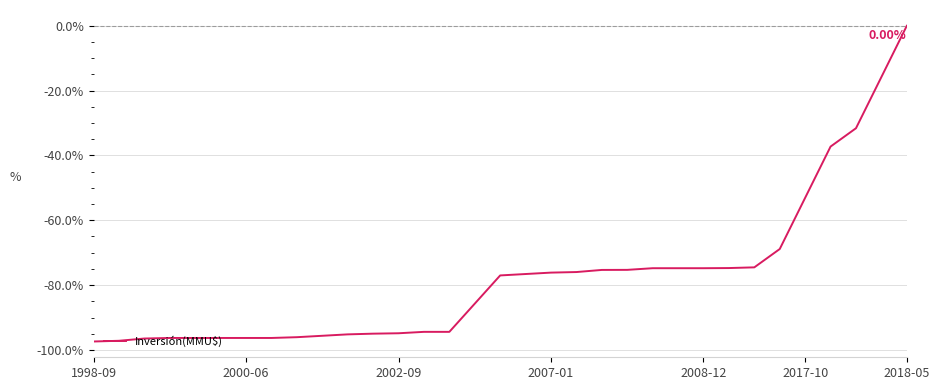

What is the difference between the maximum and minimum values?

97.4